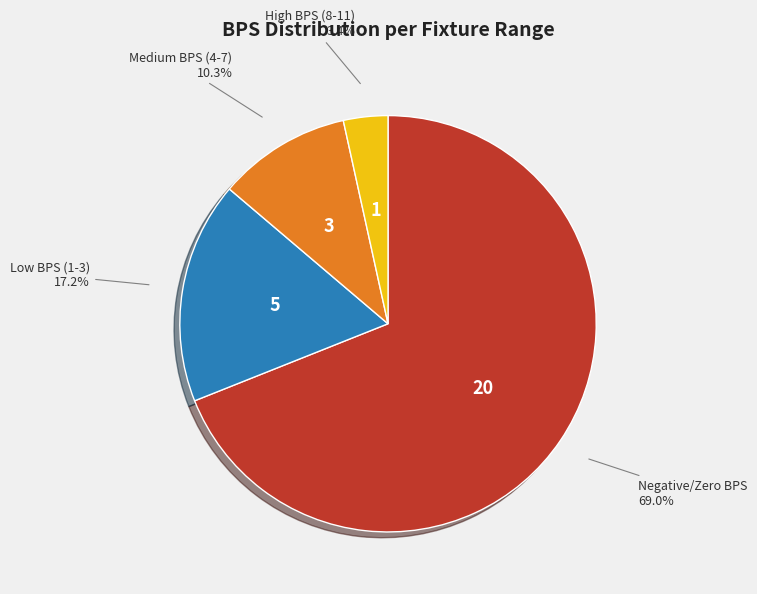

Is there a majority slice in this chart?

Yes